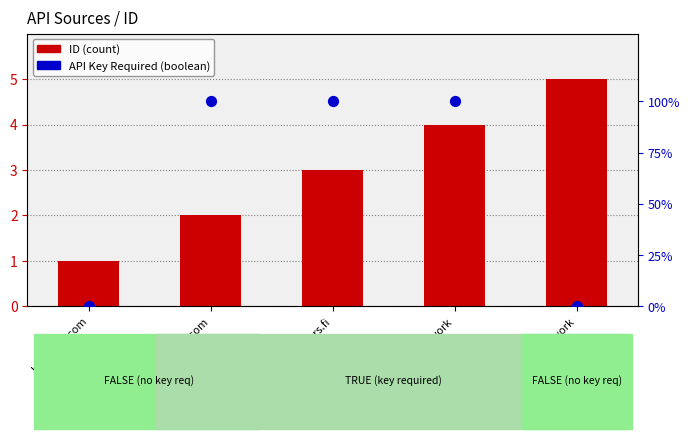

What is the total value across all series at RepeaterBook.com?

102